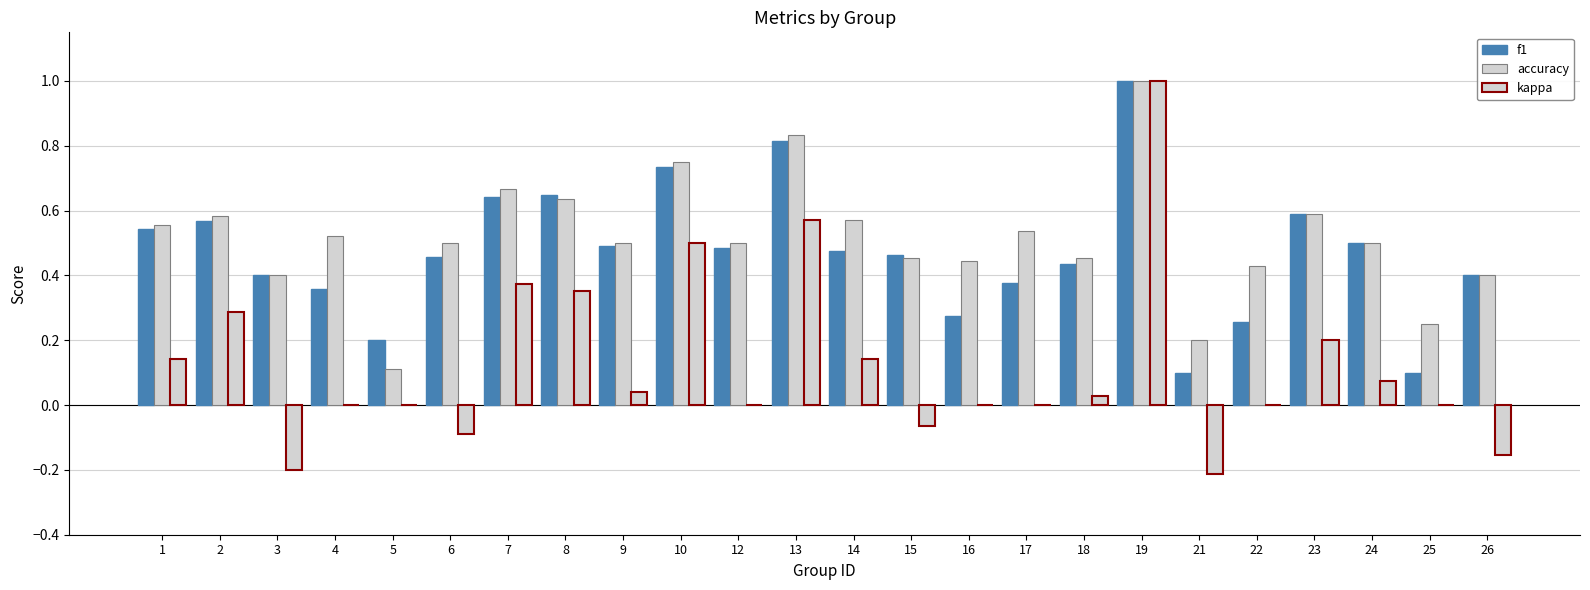

What is the average value of the accuracy series?

0.5